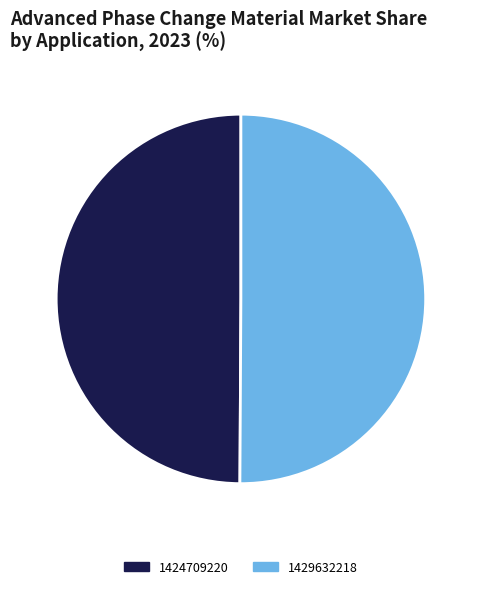

Is the sum of 1429632218 and 1424709220 greater than half?

Yes